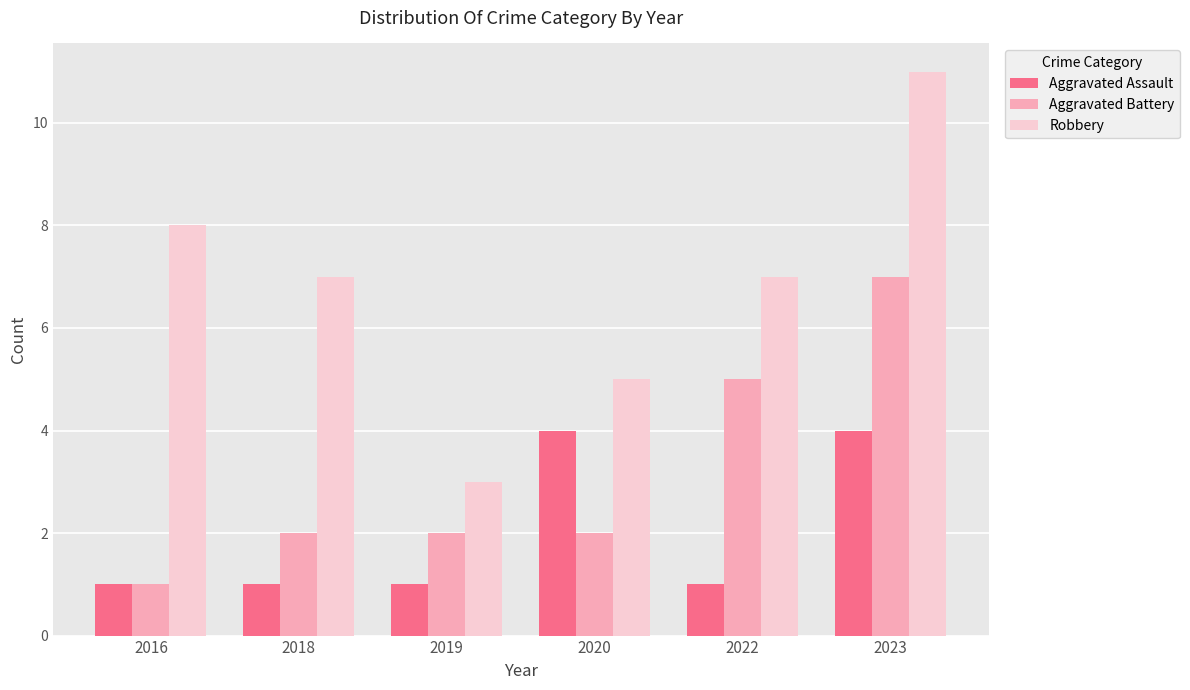

What is the sum of the Robbery values at 2022 and 2018?

14